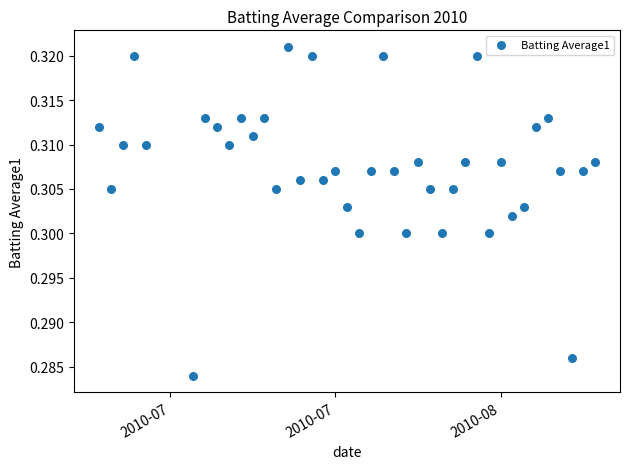

What is the range of X values (max minus min)?

42.0